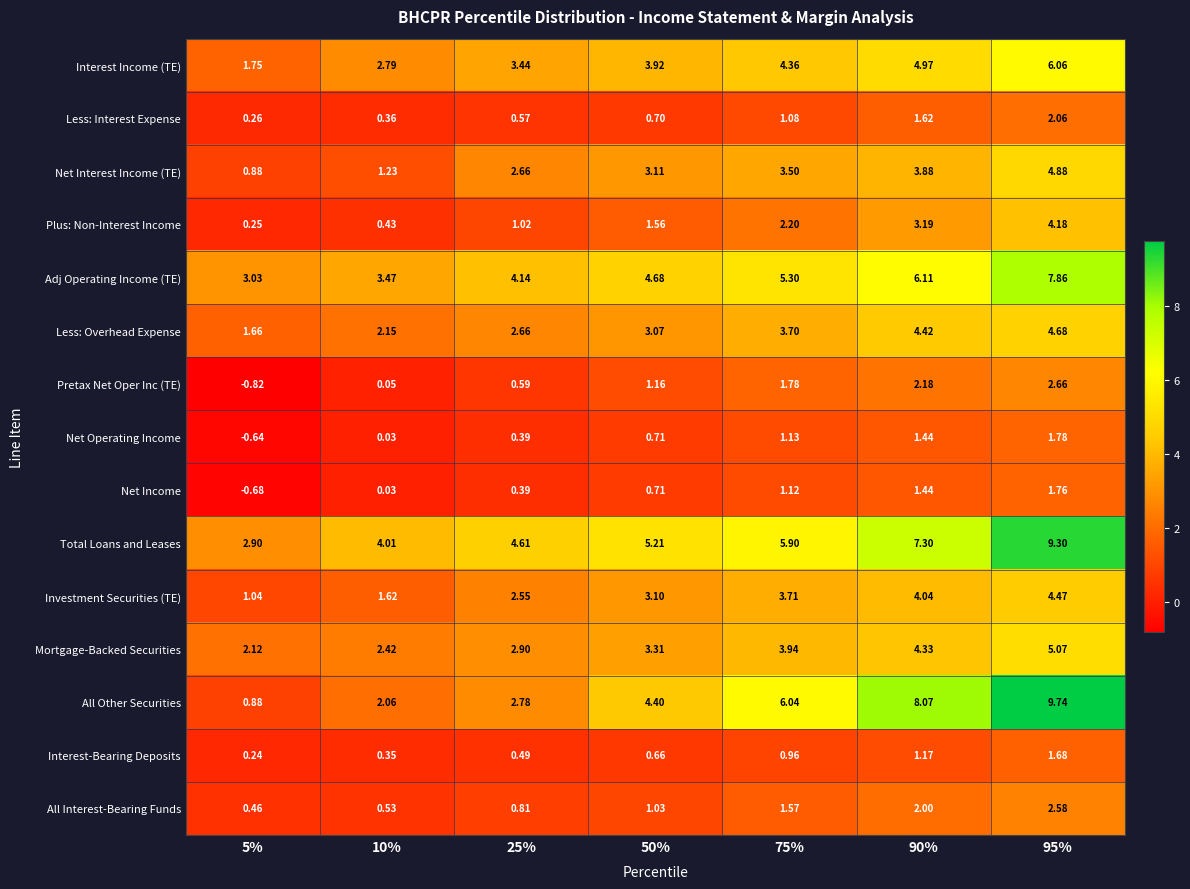

Which series has the largest range (max minus min)?

All Other Securities